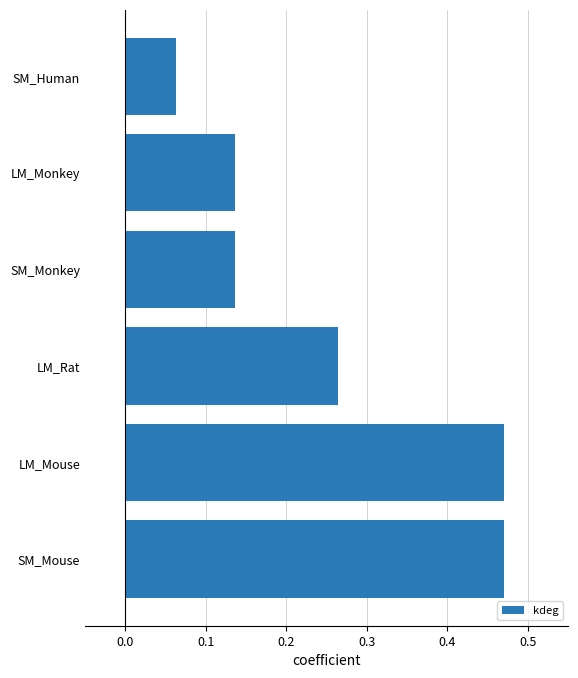

How many values are between 0 and 1?

6